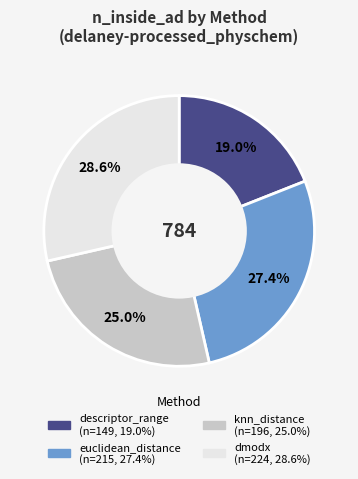

Which category has the biggest portion of the pie?

dmodx